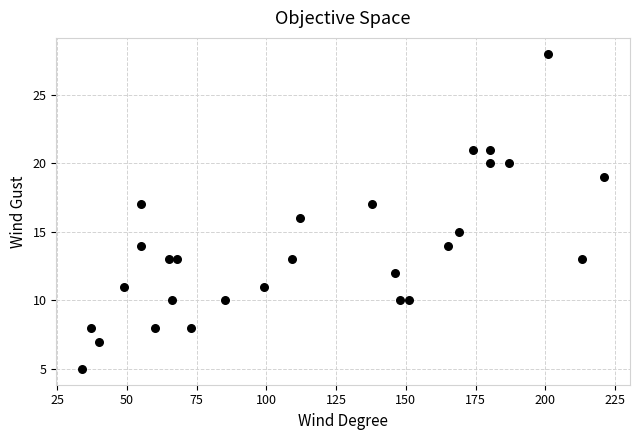

What is the range of Y values (max minus min)?

23